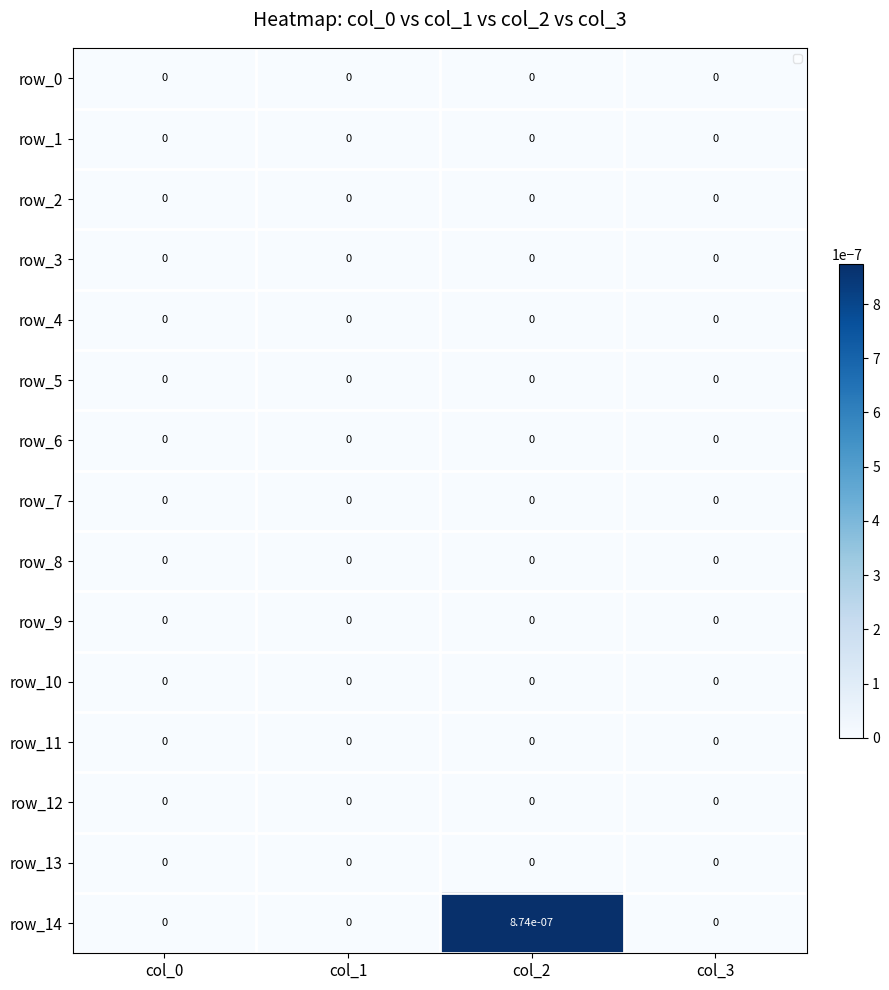

True or false: row_4 has a value of 0.0 at col_2.

True